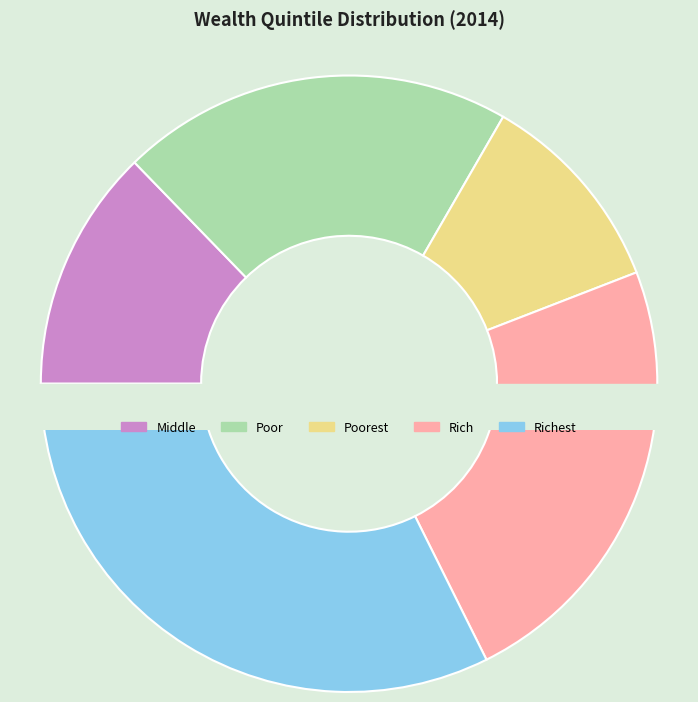

Rank the categories by value from highest to lowest.

Richest, Rich, Poor, Middle, Poorest